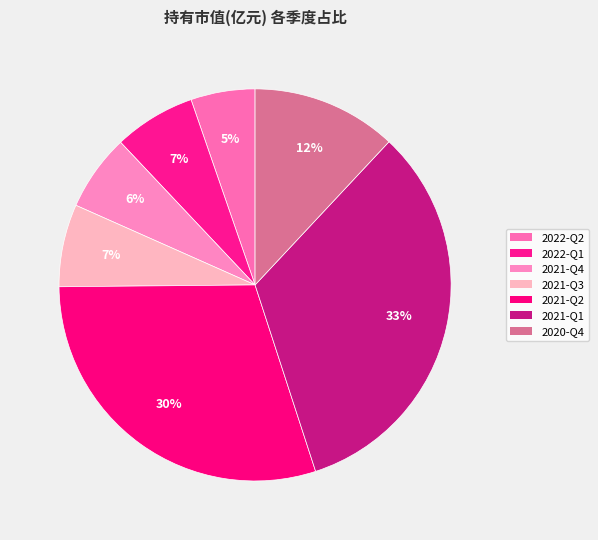

To the nearest percent, what percentage of the pie is 2021-Q2?

30%